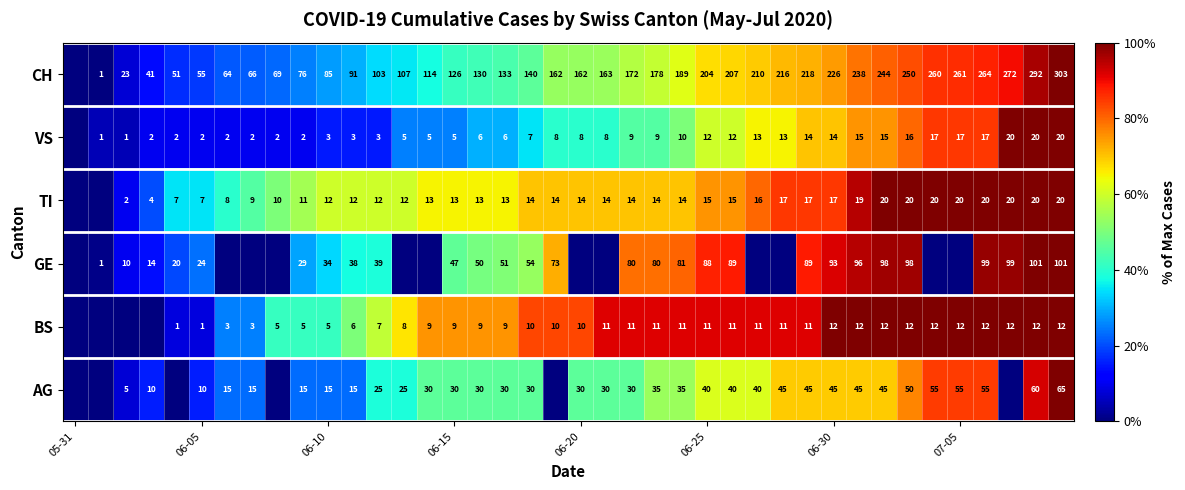

True or false: GE has a value of 34 at 06-10.

True